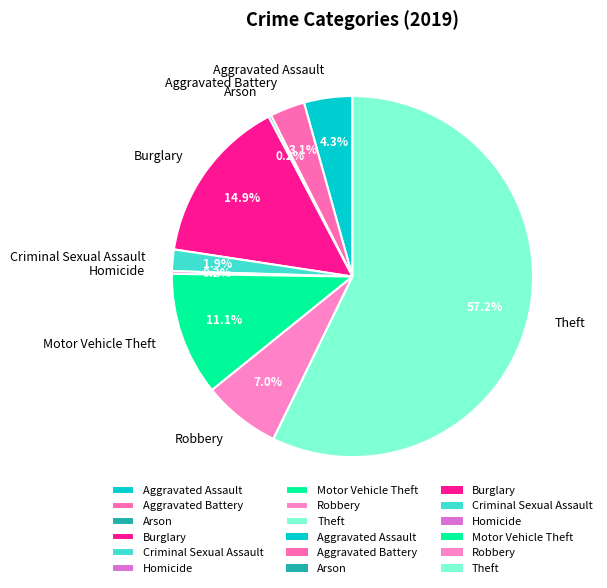

The Aggravated Assault slice represents 14% of the pie. True or false?

False